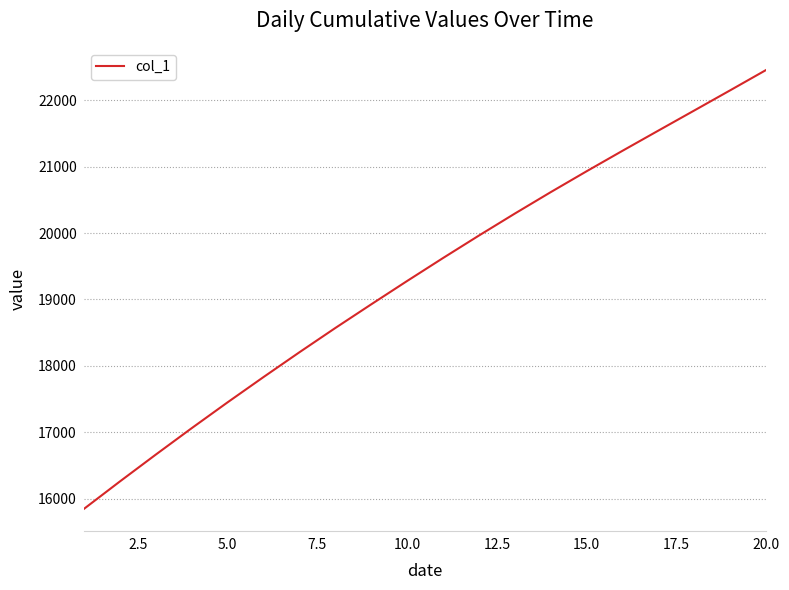

What is the smallest value displayed?

15842.6